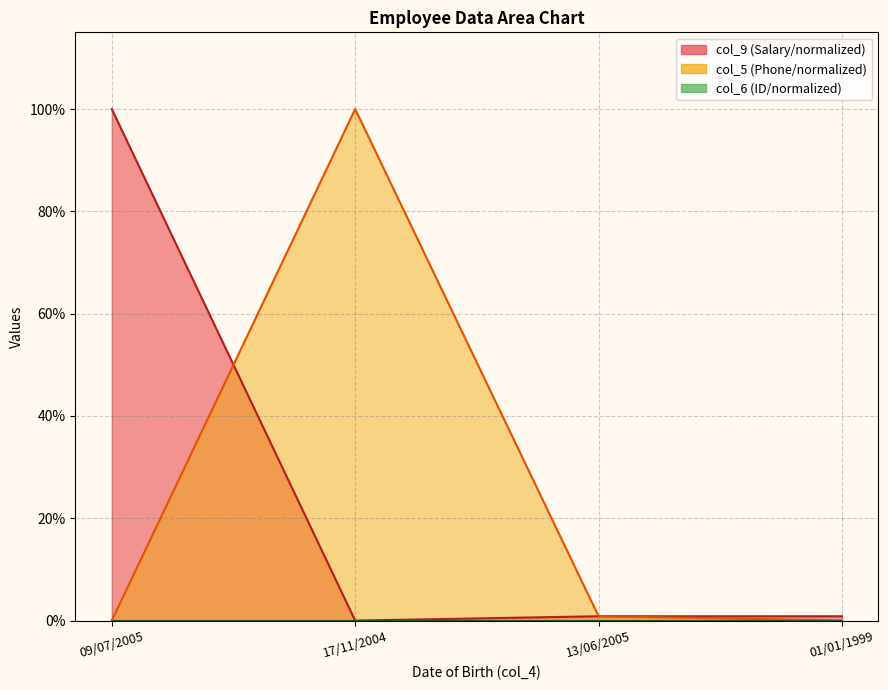

What is the label of the 2nd point from the left?

17/11/2004